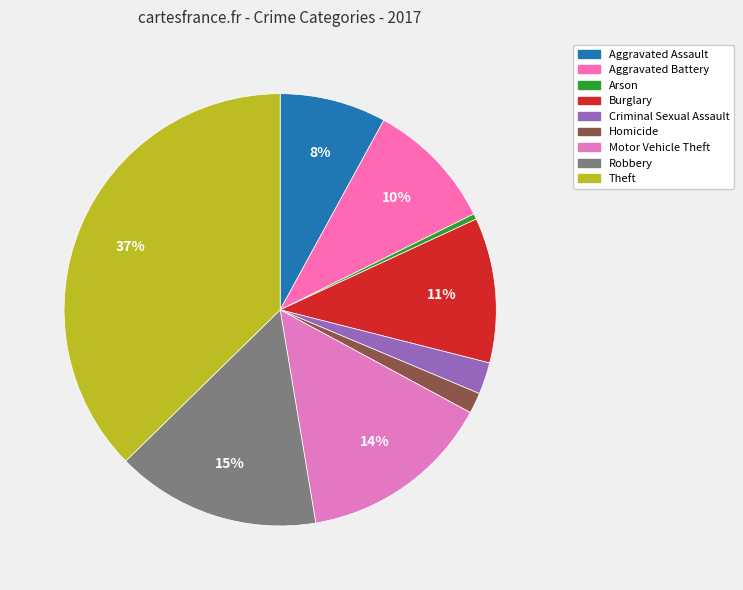

Is there any slice that represents more than half of the pie?

No